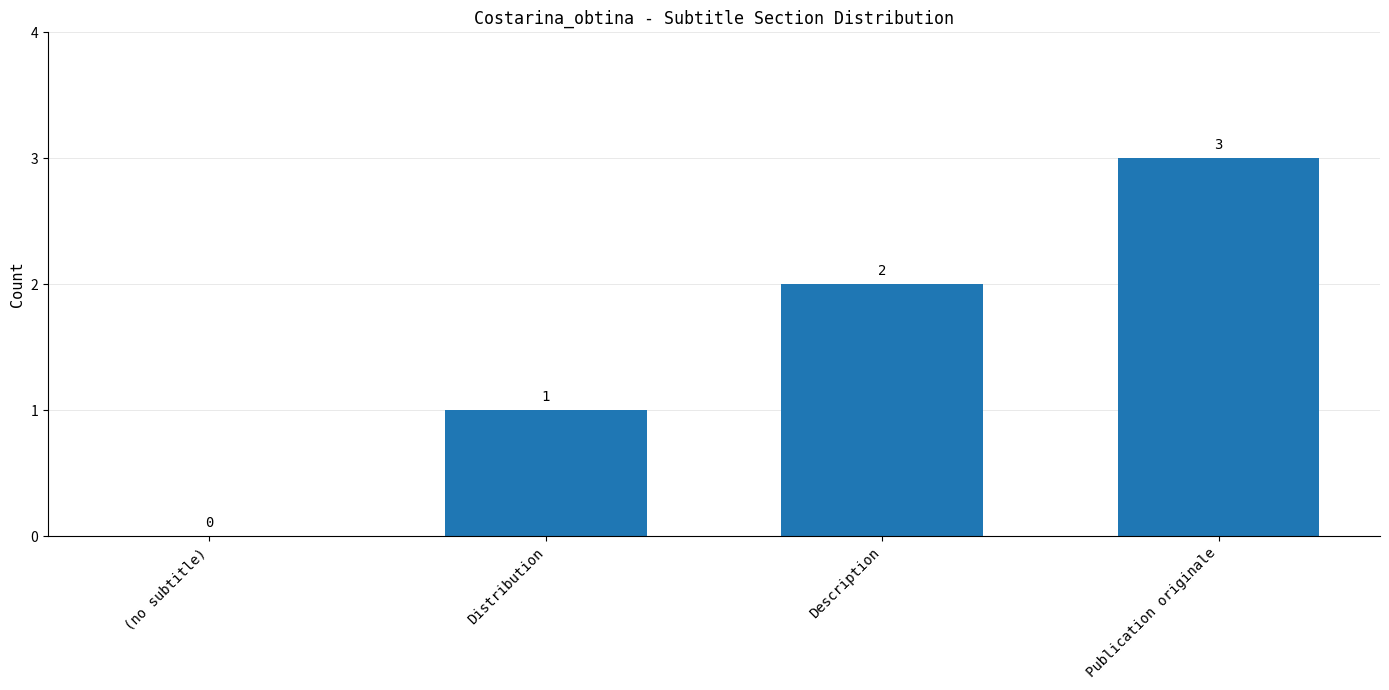

Is it true that the value at Publication originale is 3?

True